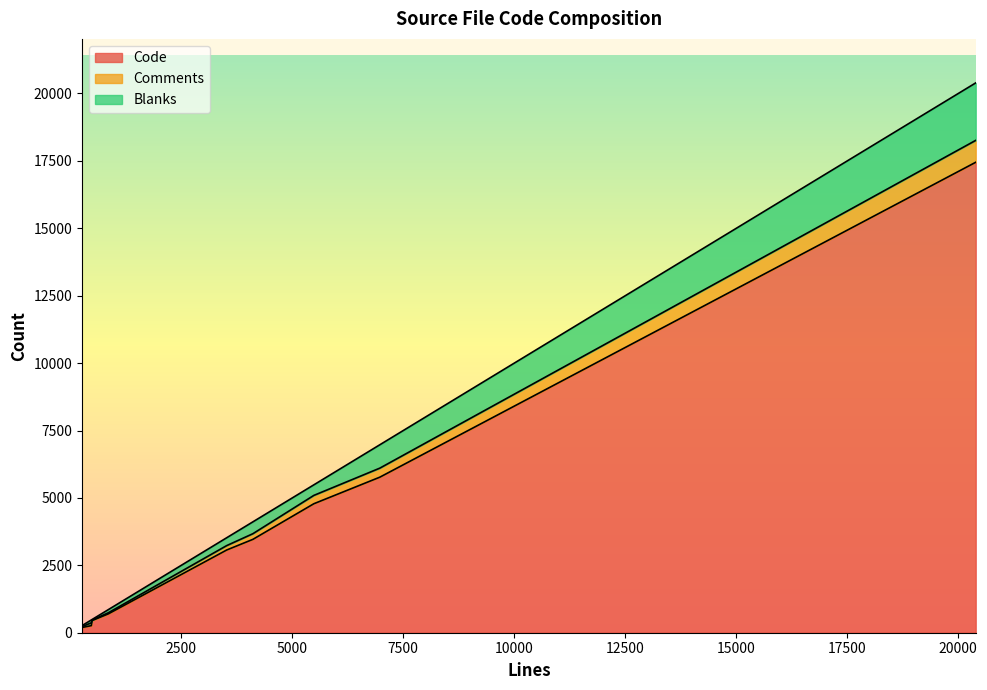

In Blanks, how many points are lower than both neighbors (excluding endpoints)?

3